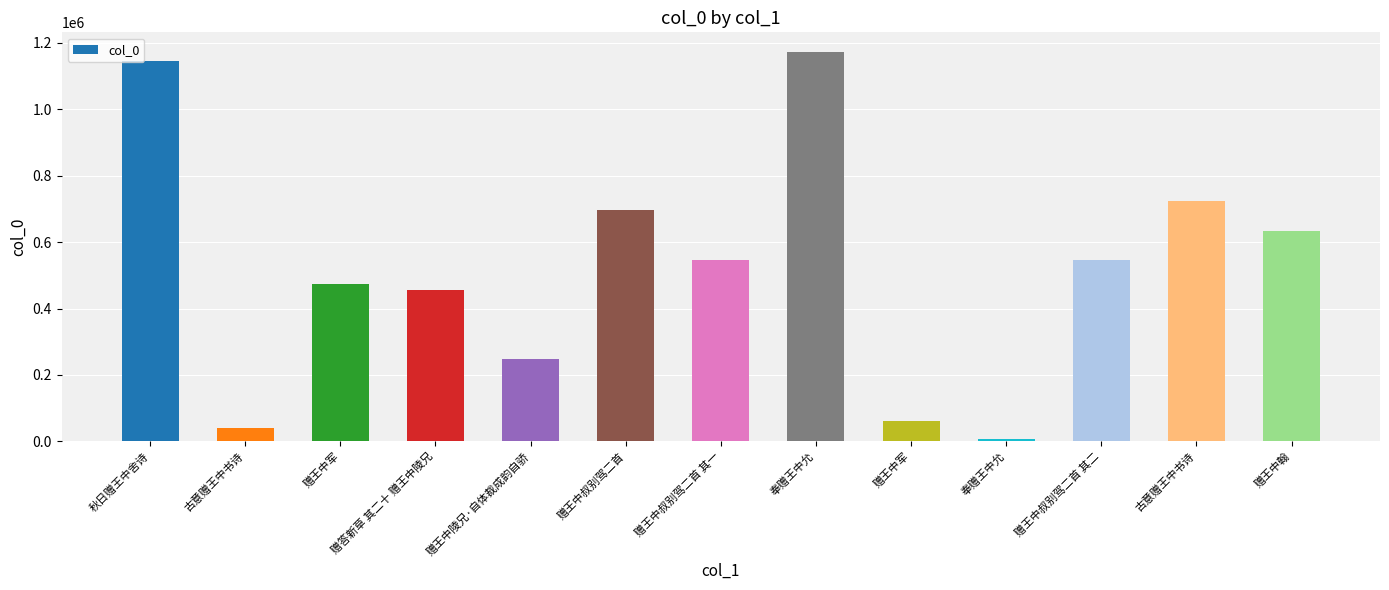

Reading left to right, what are all the values shown in this chart?

秋日赠王中舍诗=1145623	古意赠王中书诗=41334	赠王中军=472621	赠答新草 其二十 赠王中陵兄=454567	赠王中陵兄·自体裁成韵自骄=249302	赠王中叔别驾二首=697229	赠王中叔别驾二首 其一=545486	奉赠王中允=1173015	赠王中军=60947	奉赠王中允=7649	赠王中叔别驾二首 其二=545487	古意赠王中书诗=723379	赠王中翰=633788